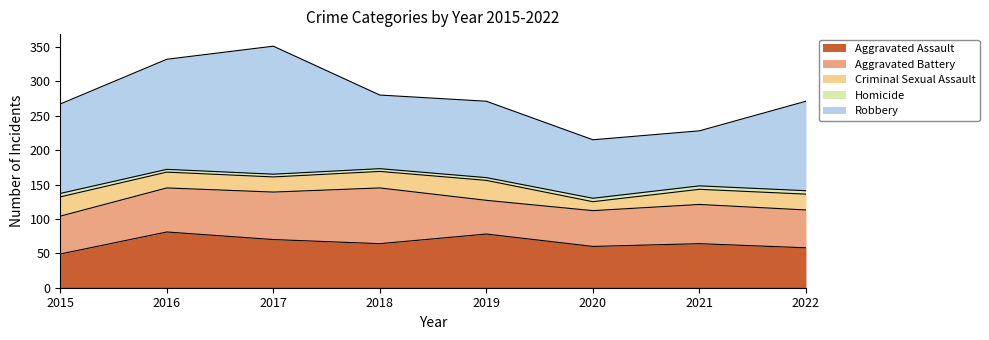

True or false: Robbery and Homicide cross at least once.

False